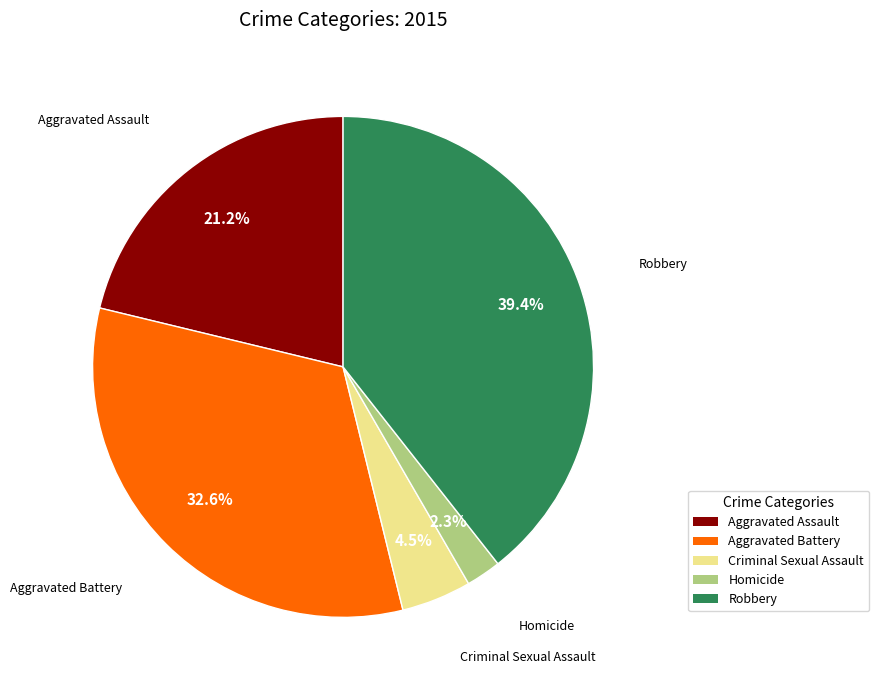

To the nearest percent, what portion does Aggravated Battery represent?

33%